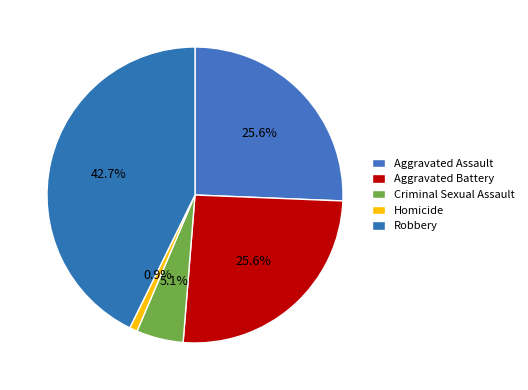

How many slices are in this pie chart?

5